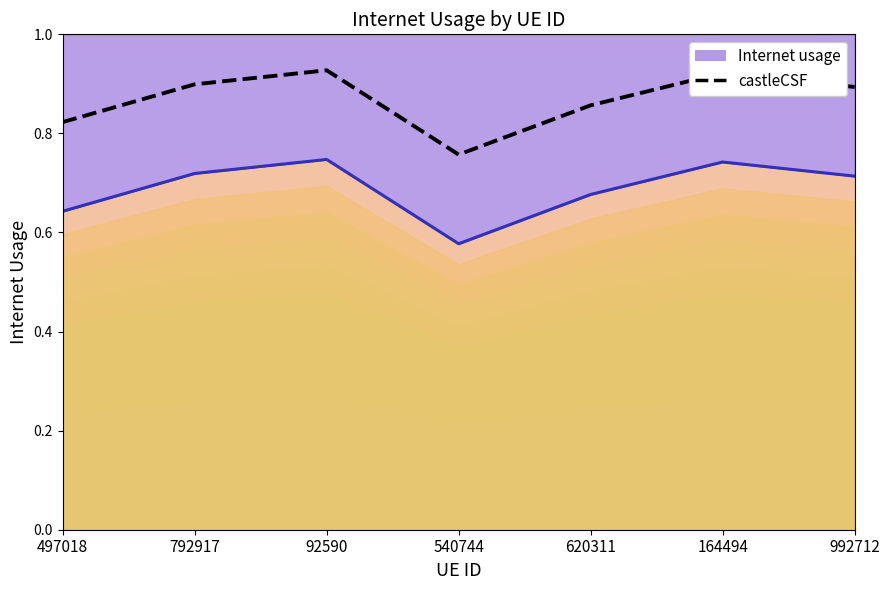

The value at 992712 is 1.4. True or false?

False